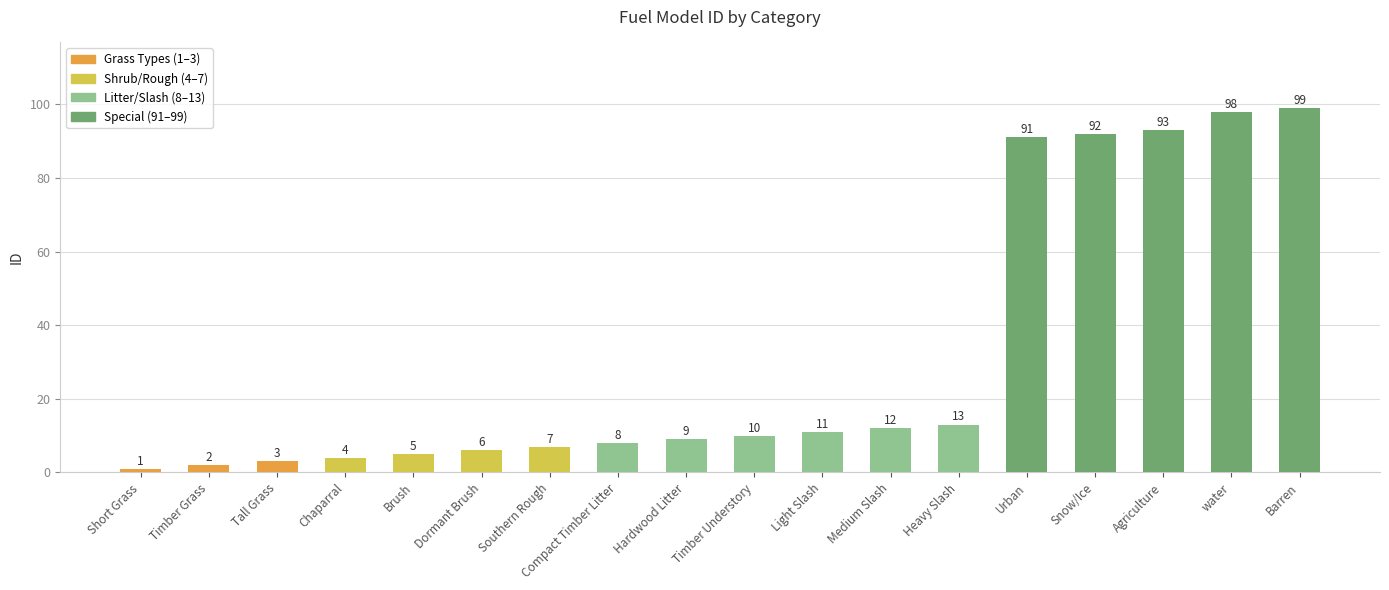

How many bars are there in total?

18